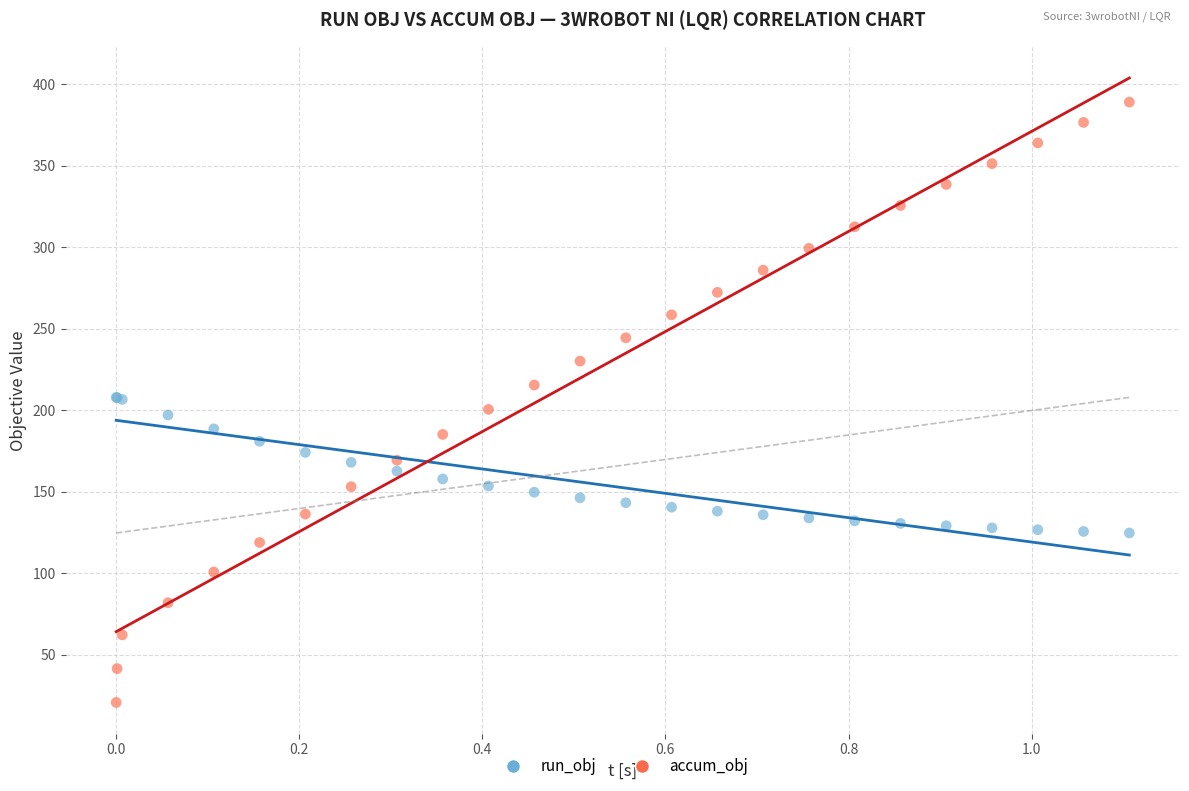

What are all the series names shown in the legend?

run_obj, accum_obj